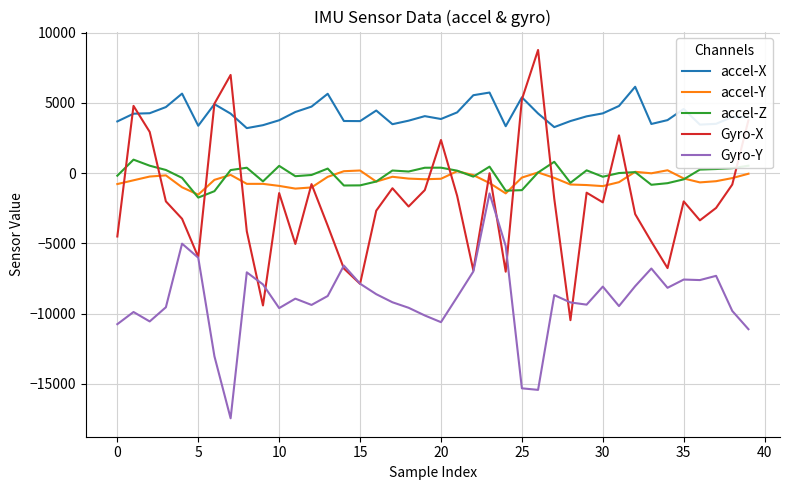

Is this an area chart (filled region under the line)?

No